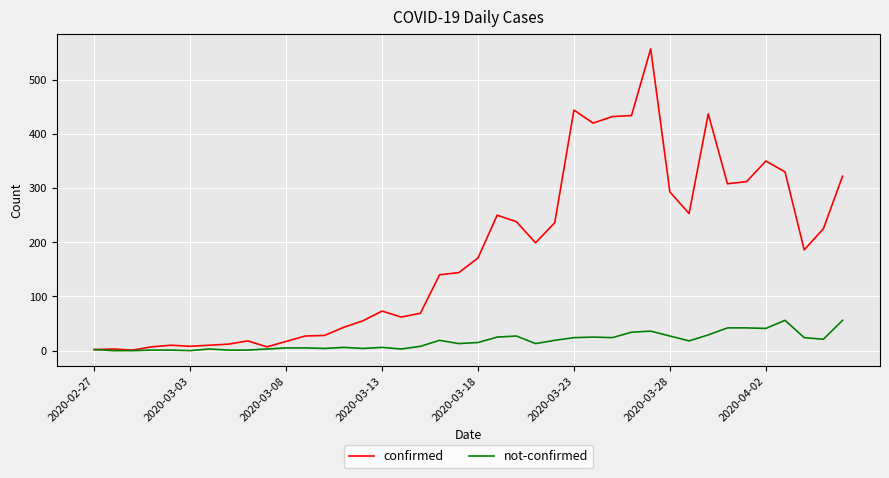

Which series has the largest range (max minus min)?

confirmed